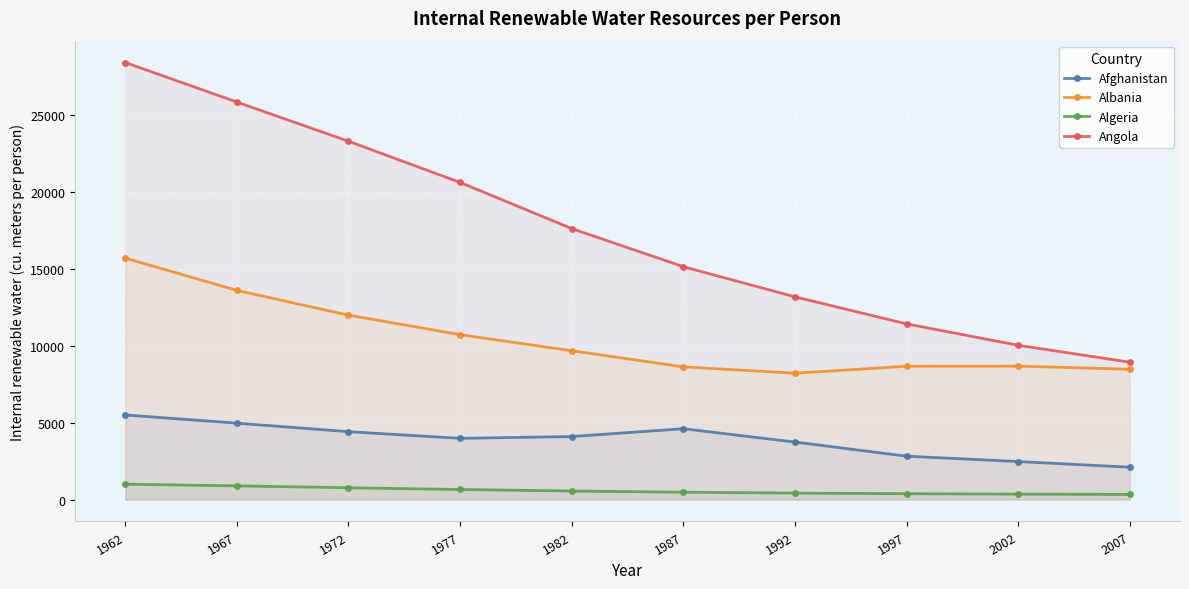

What is the difference between the Angola values at 1972 and 1977?

2680.0